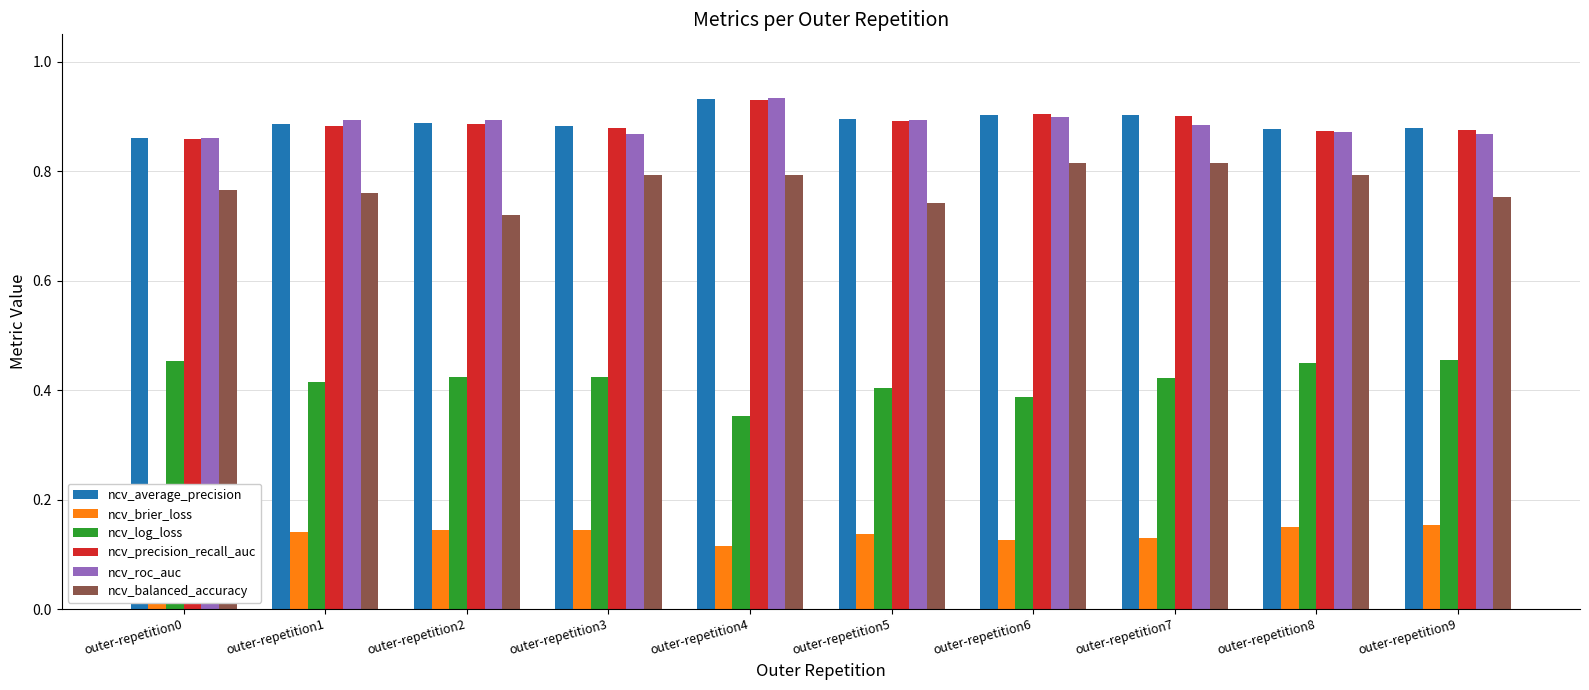

At which label does ncv_brier_loss reach its minimum?

outer-repetition4